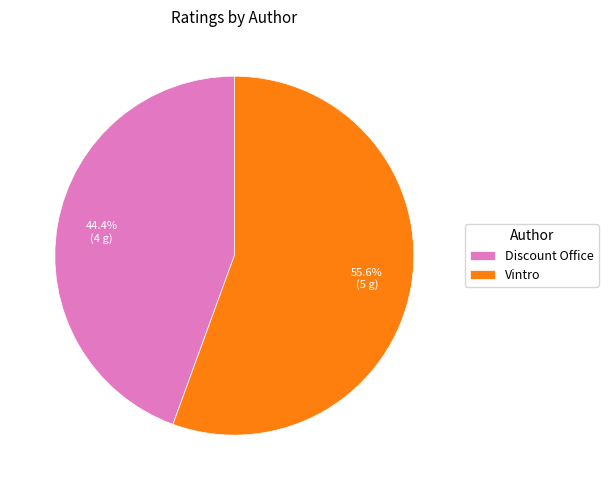

Which slice is the largest?

Vintro